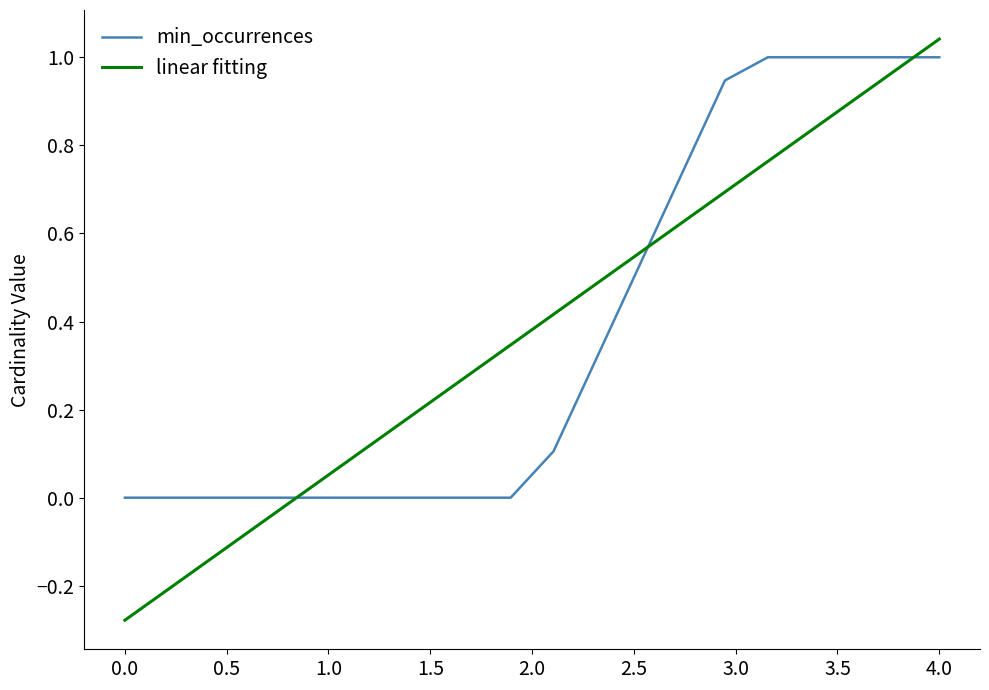

What are all the series names shown in the legend?

min_occurrences, linear fitting